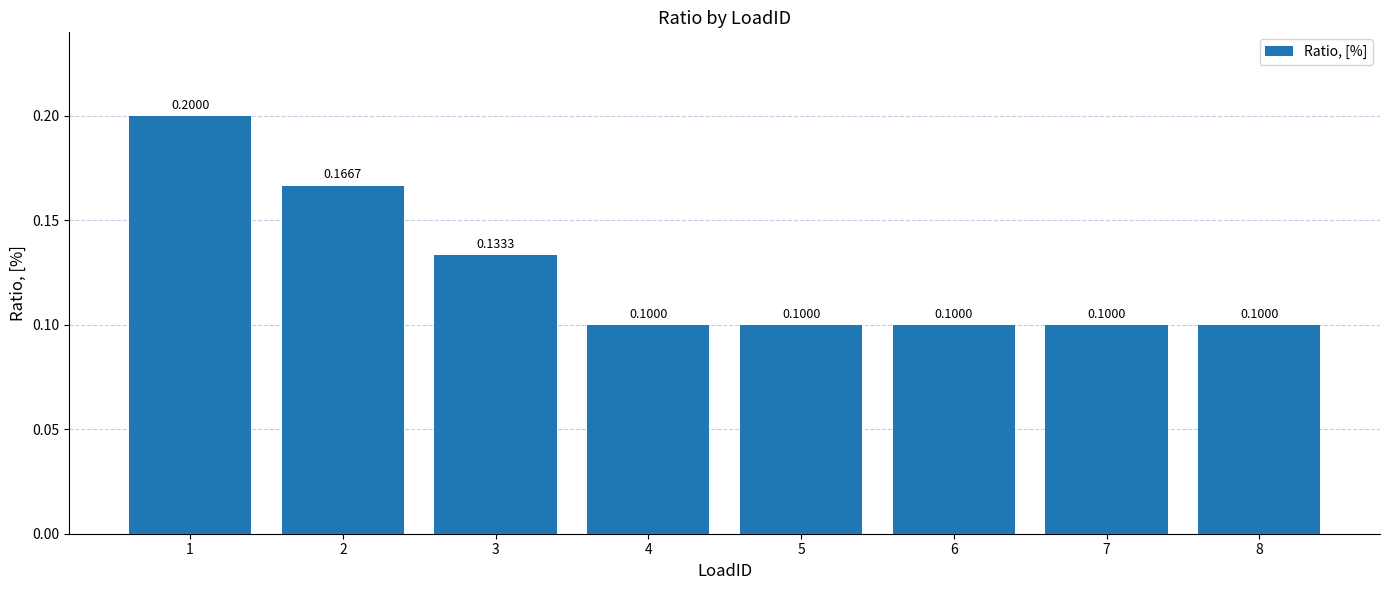

What is the sum of the values at 5 and 8?

0.2